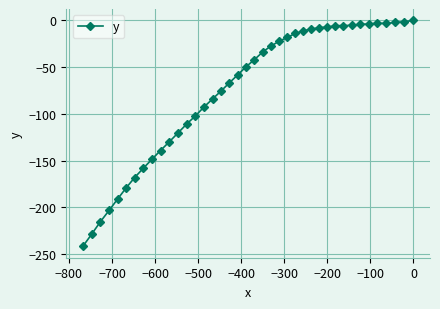

What is the minimum value shown in the chart?

-241.7